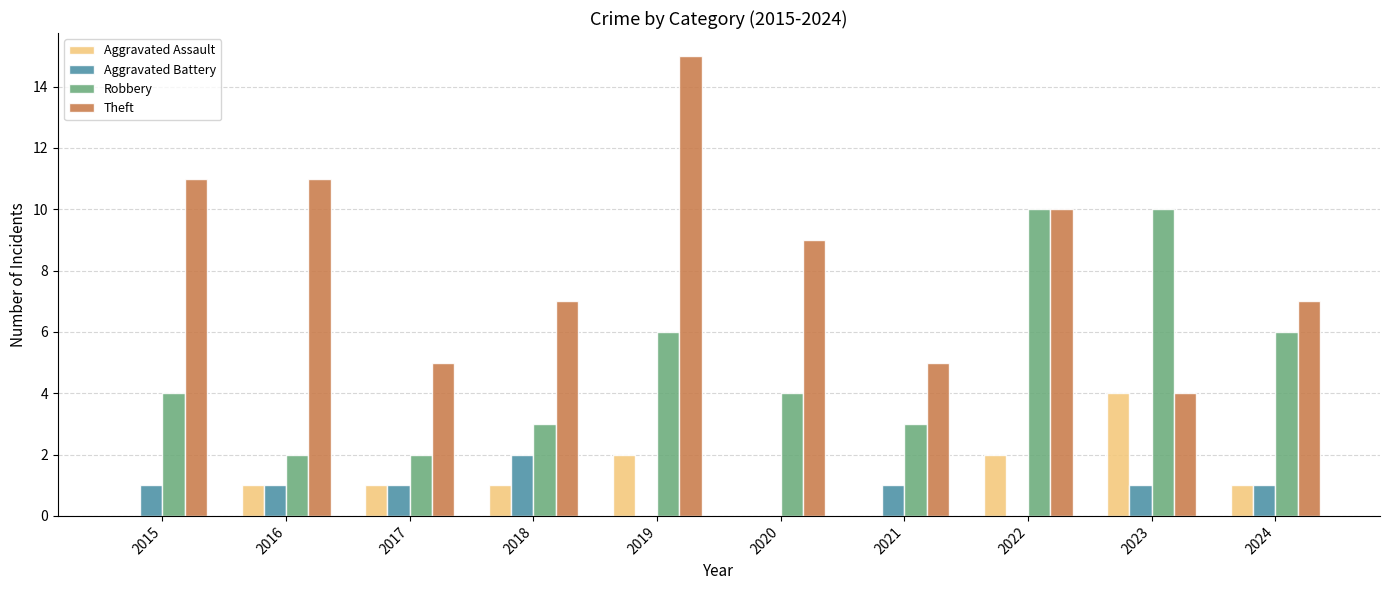

What is the sum of all Theft values?

84